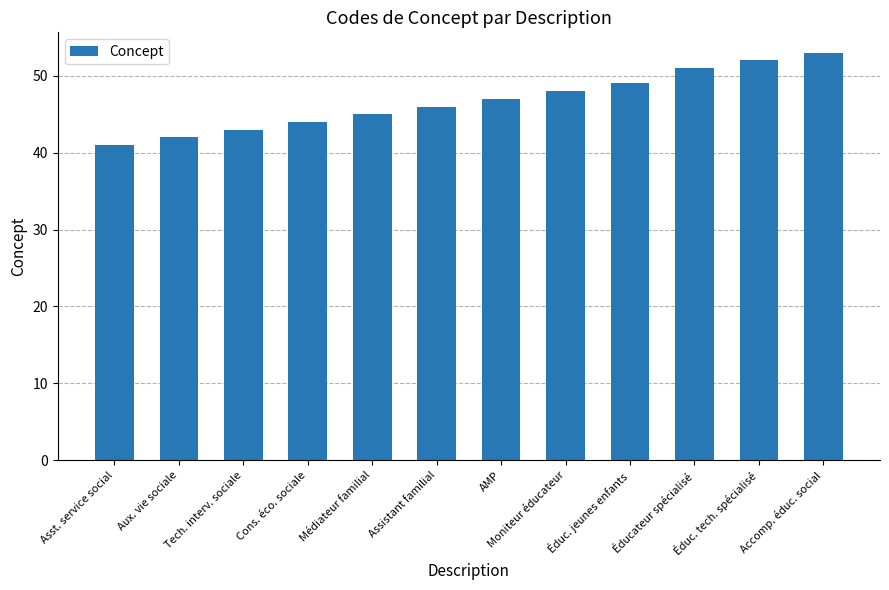

What is the label of the 8th bar from the left?

Moniteur éducateur